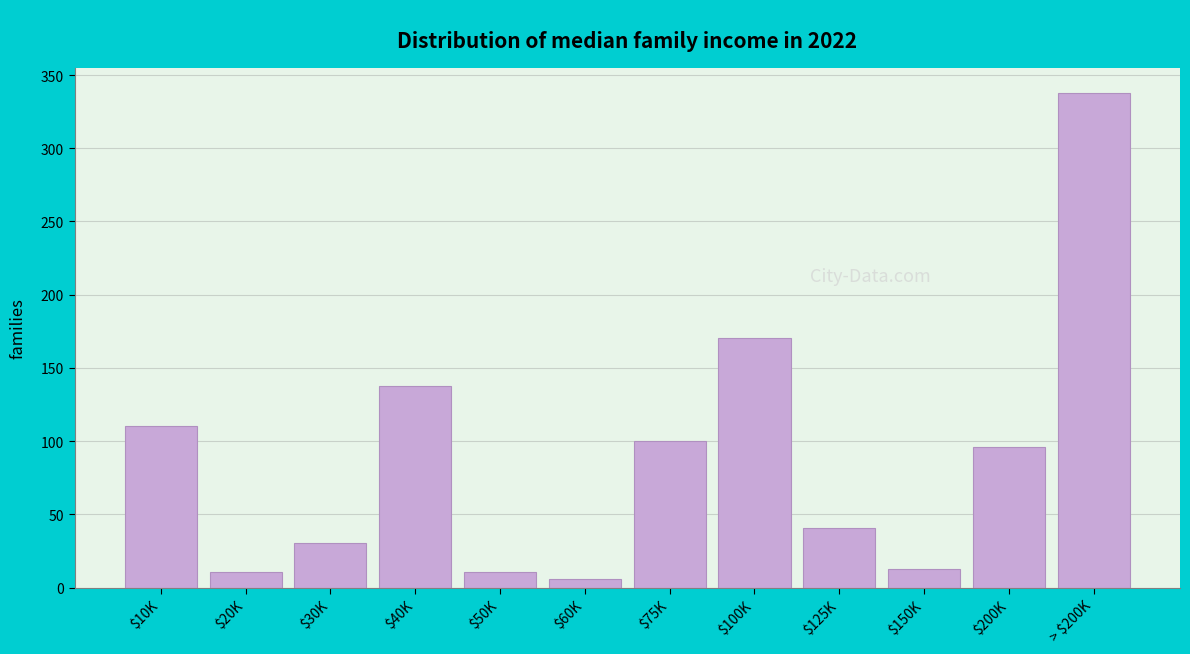

What is the label of the 4th bar from the right?

$125K